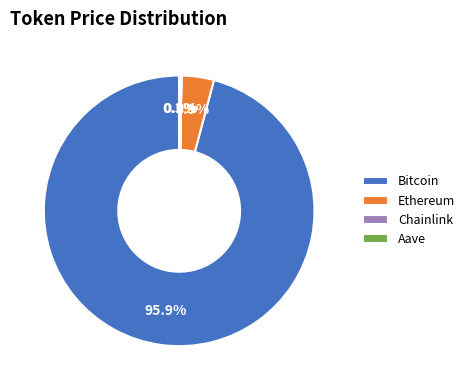

Which slice is the largest?

Bitcoin